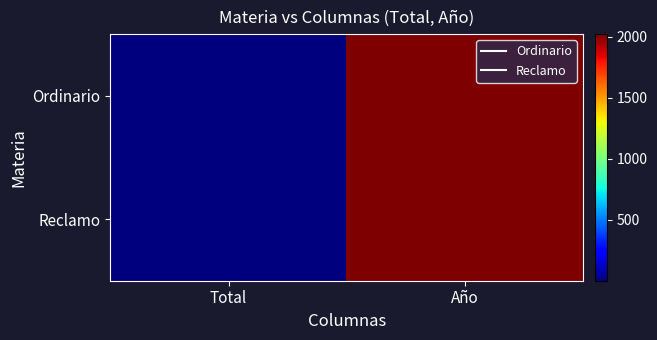

Which has a higher value, Total or Año?

Año